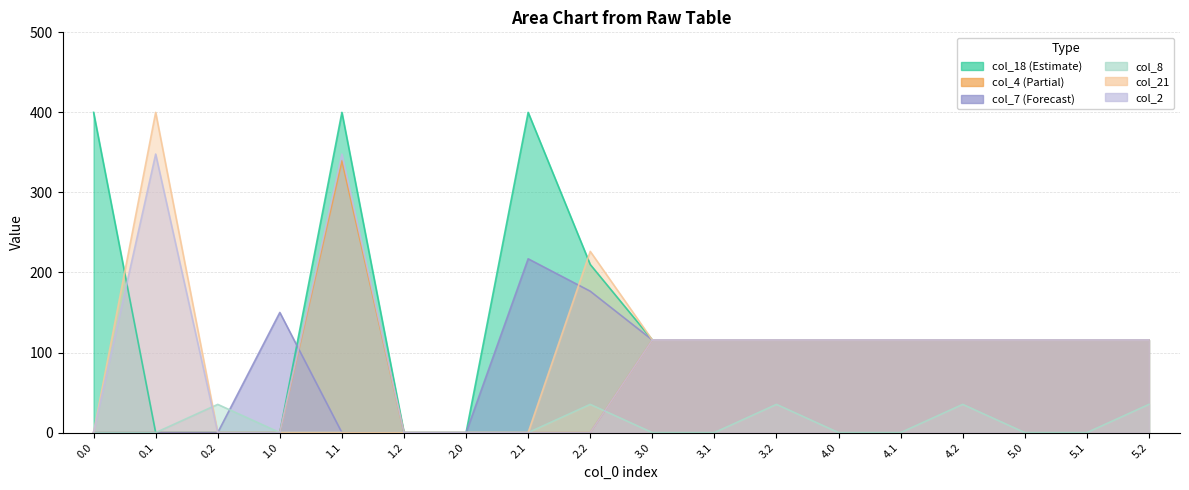

Which category has the lowest value across all series?

0.1